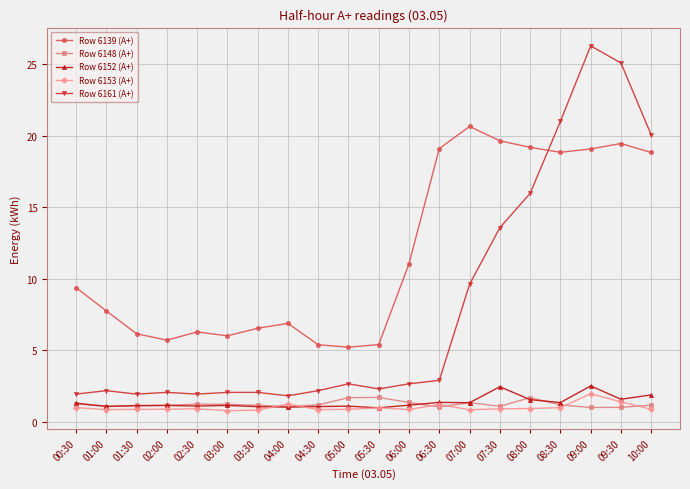

Does the chart have visible grid lines?

Yes